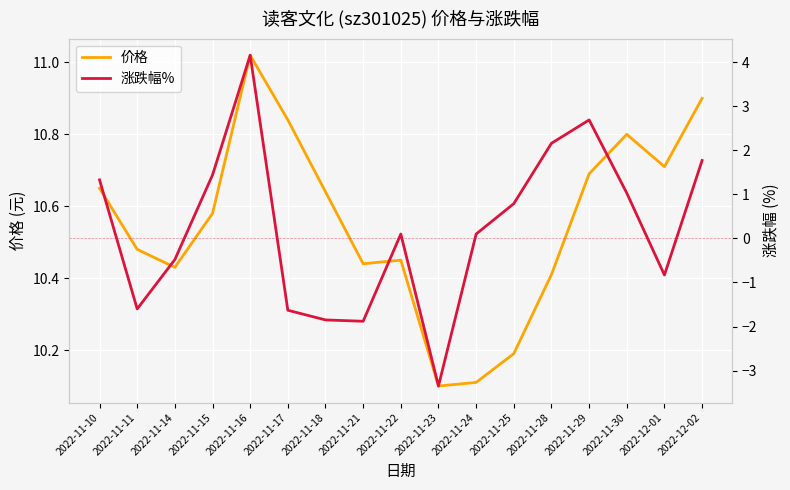

Is it true that 价格 equals 3.6 at 2022-11-28?

False